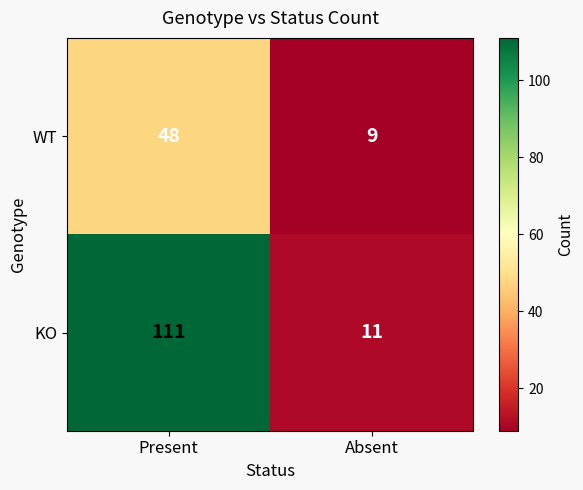

What is the sum of the KO values at Absent and Present?

122